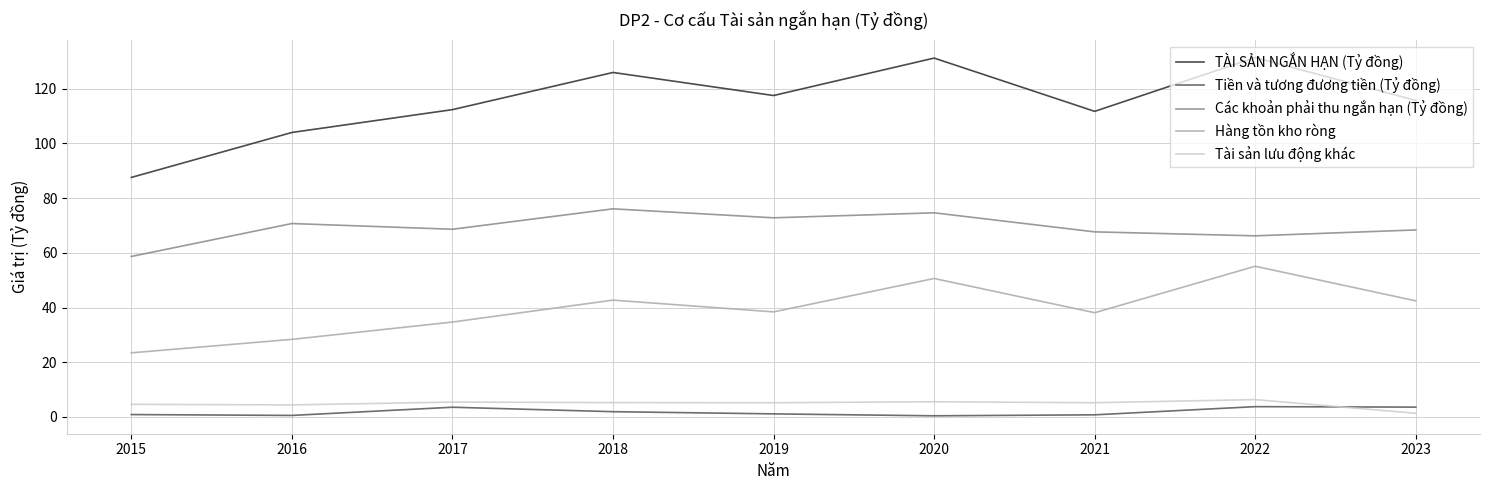

What is the difference between the TÀI SẢN NGẮN HẠN (Tỷ đồng) values at 2023 and 2019?

1.8